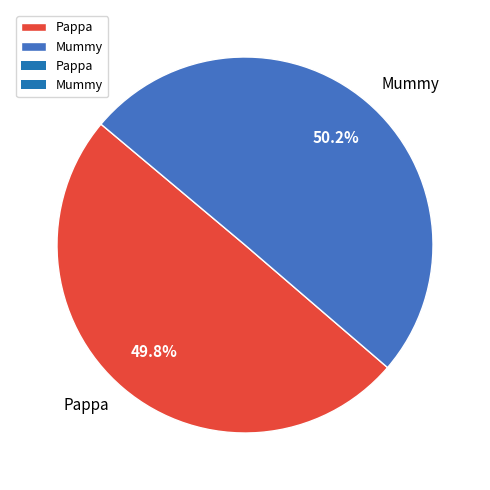

Do Mummy and Pappa together represent more than half of the pie?

Yes